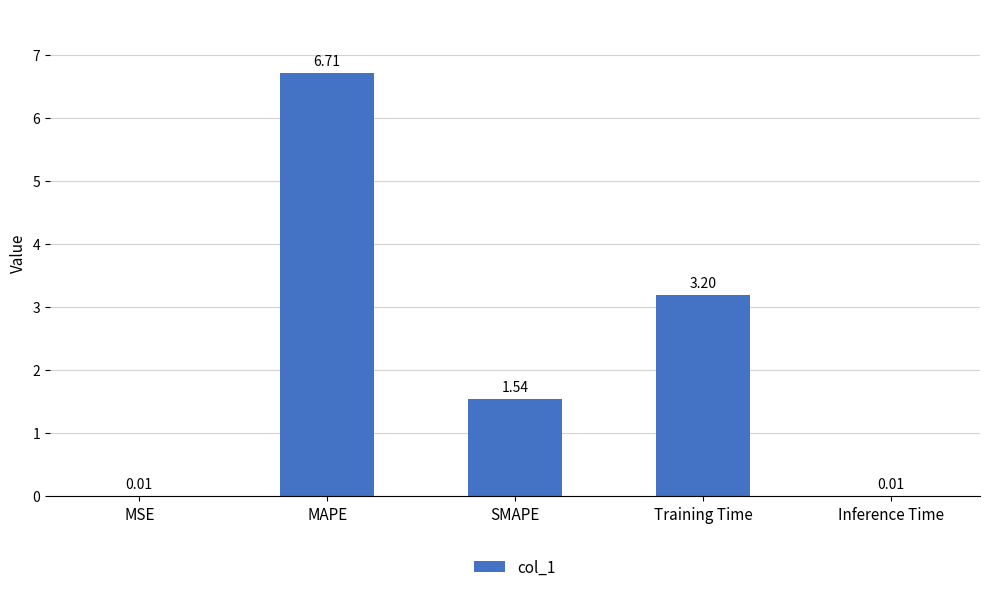

What is the sum of the values at MAPE and Inference Time?

6.7